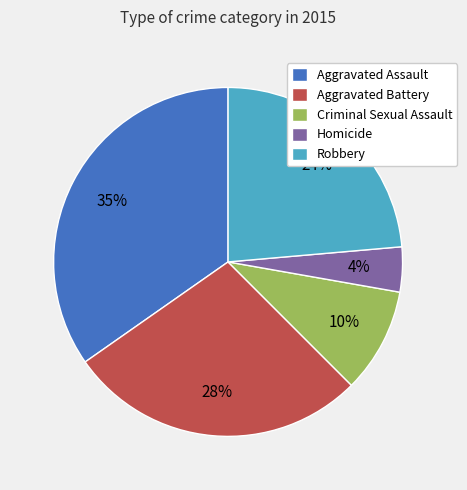

Do Homicide and Aggravated Battery together represent more than half of the pie?

No